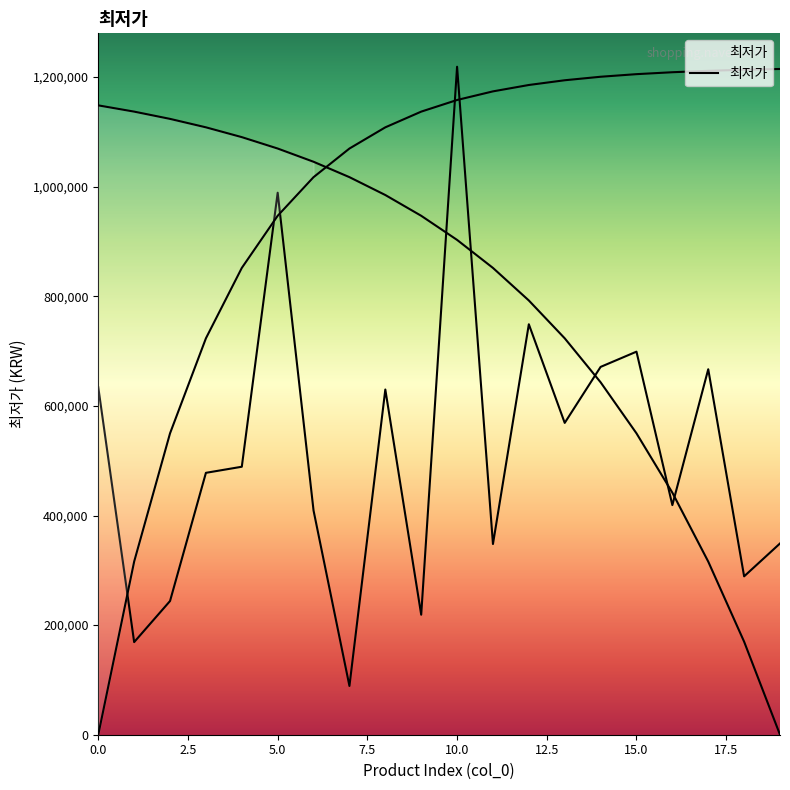

How many points are higher than both their immediate neighbors (excluding endpoints)?

6